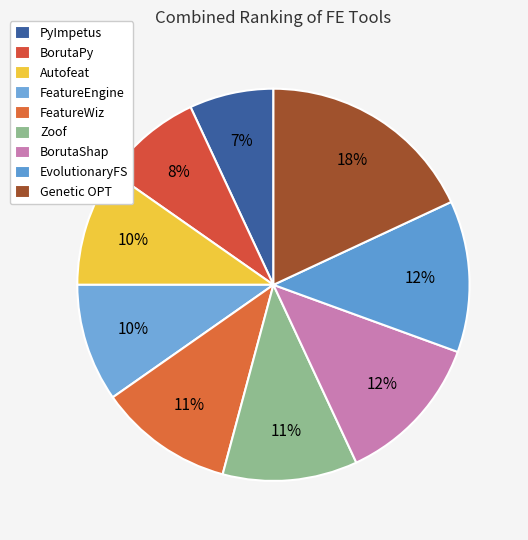

What percentage is the BorutaPy slice, to the nearest percent?

8%